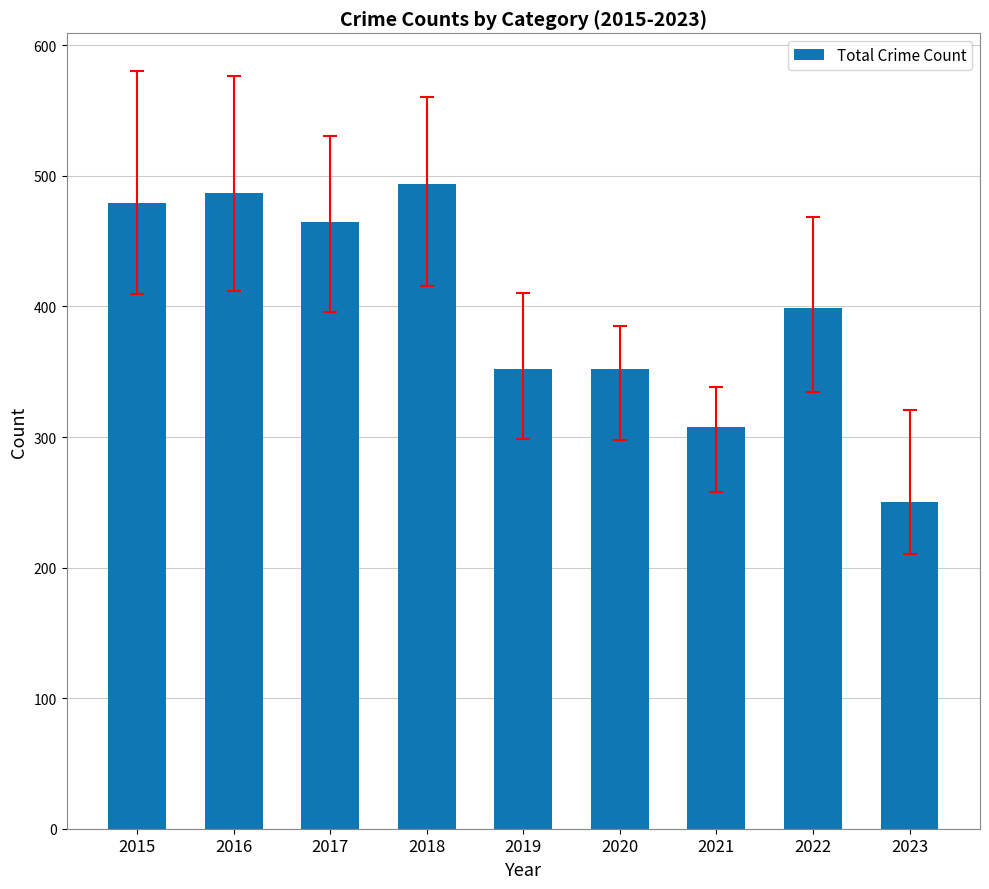

What is the difference between the maximum and second lowest values?

186